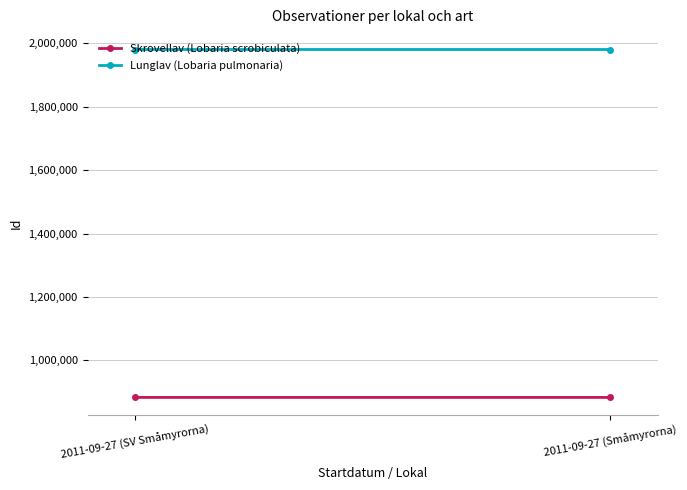

Is the value of Skrovellav (Lobaria scrobiculata) at 2011-09-27 (Småmyrorna) greater than the value of Lunglav (Lobaria pulmonaria) at 2011-09-27 (SV Småmyrorna)?

No